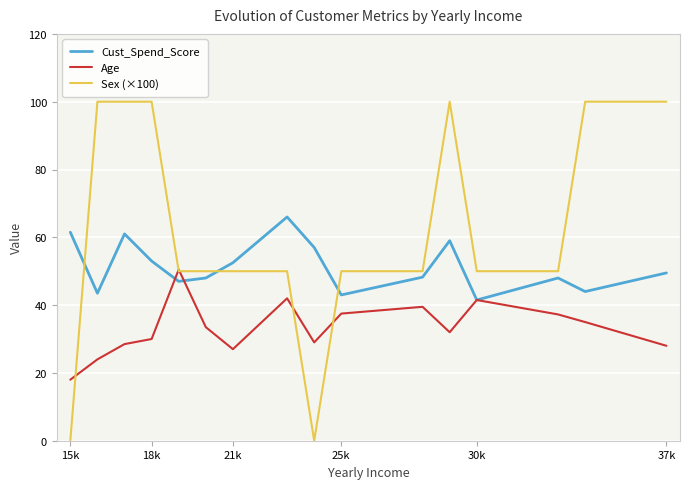

Rank the series by their average value, from highest to lowest.

Sex (×100), Cust_Spend_Score, Age